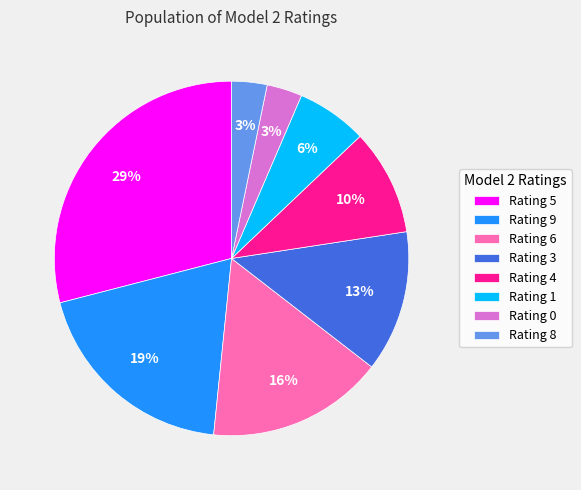

What percentage is the Rating 9 slice, to the nearest percent?

19%